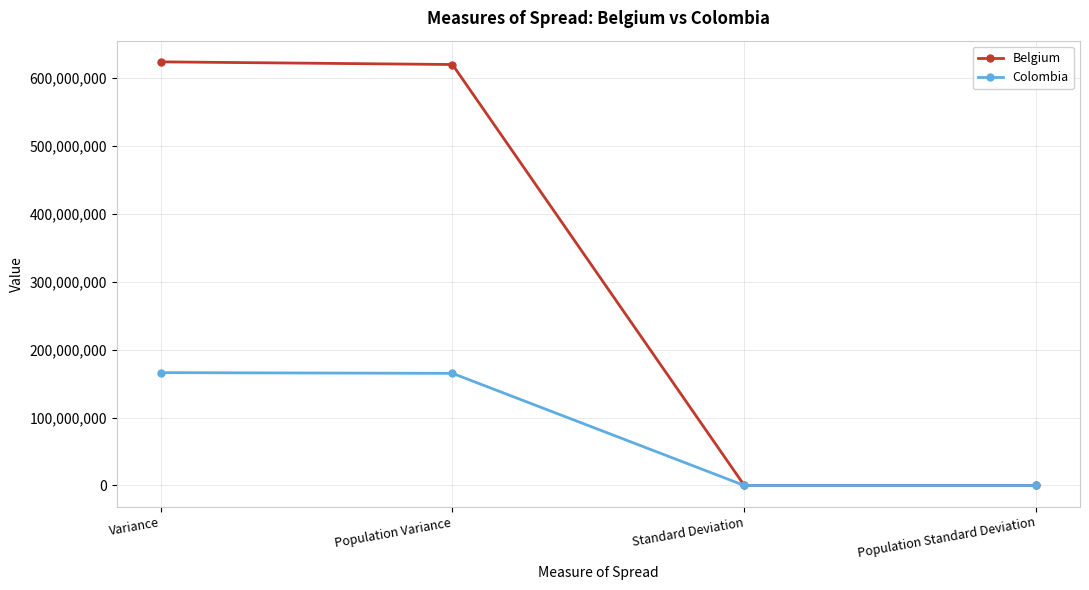

Is the value of Colombia at Population Variance greater than the value of Belgium at Population Standard Deviation?

Yes